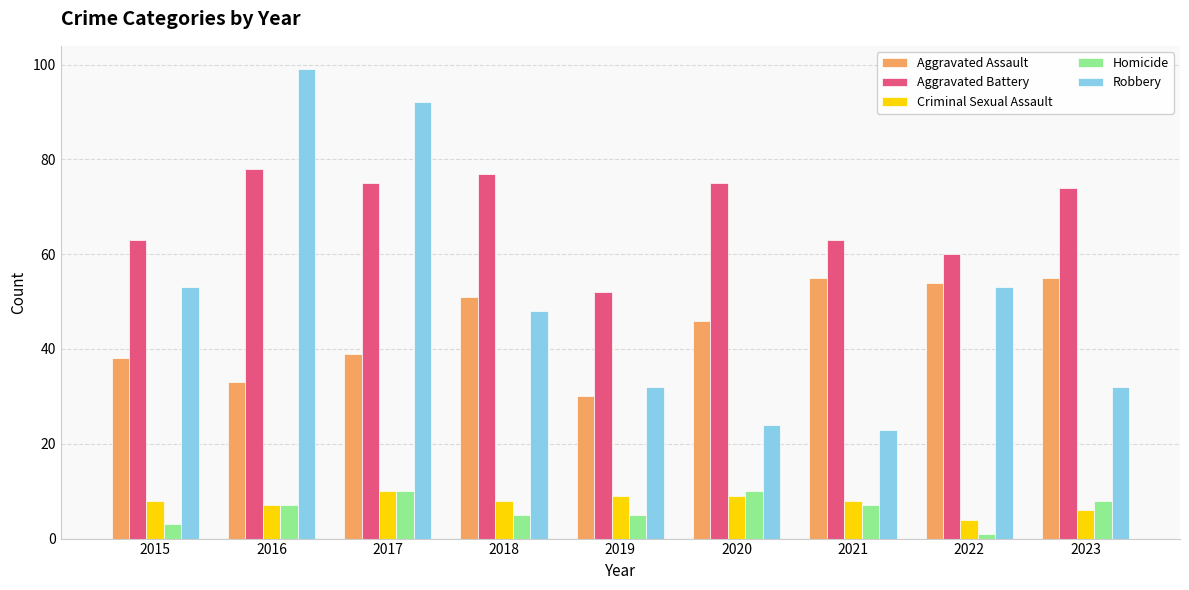

Which series changed the most between 2019 and 2021?

Aggravated Assault